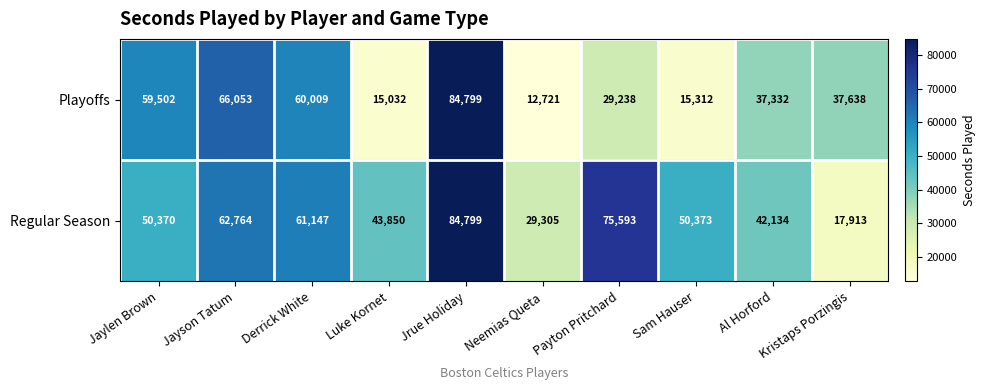

At which label does Playoffs first exceed 37638?

Jaylen Brown